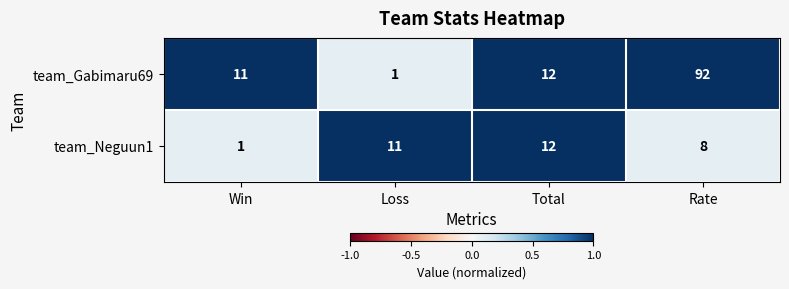

List the series in order of their peak value, highest first.

team_Gabimaru69, team_Neguun1